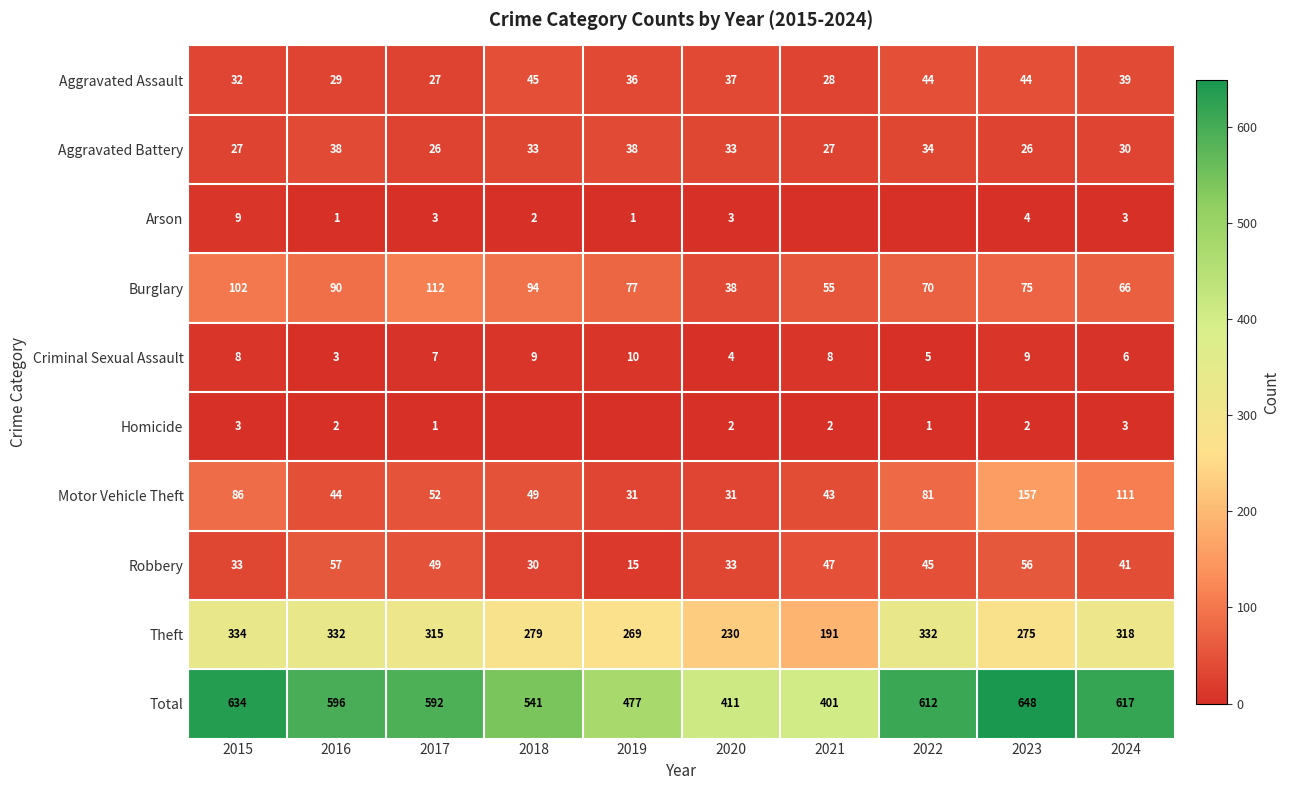

Is it true that Motor Vehicle Theft equals 12 at 2019?

False